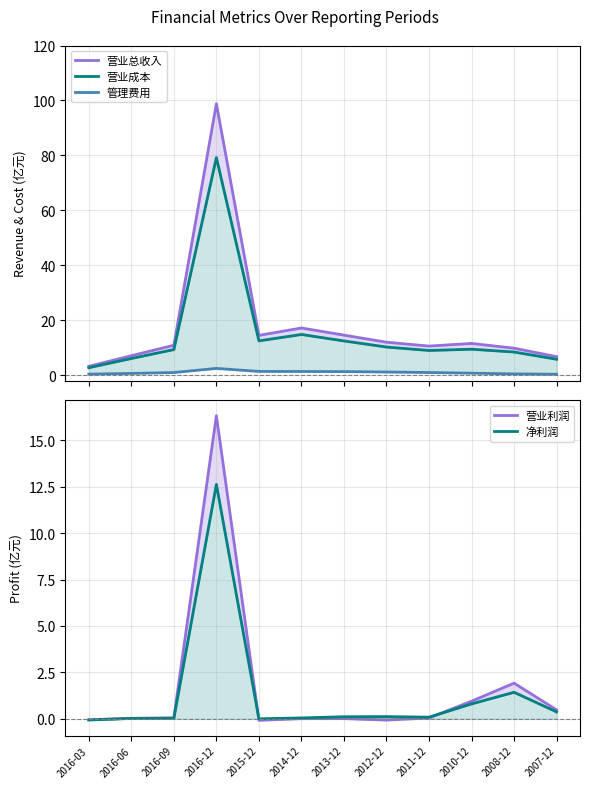

The value of 营业利润 at 2008-12 is 1.9. True or false?

True